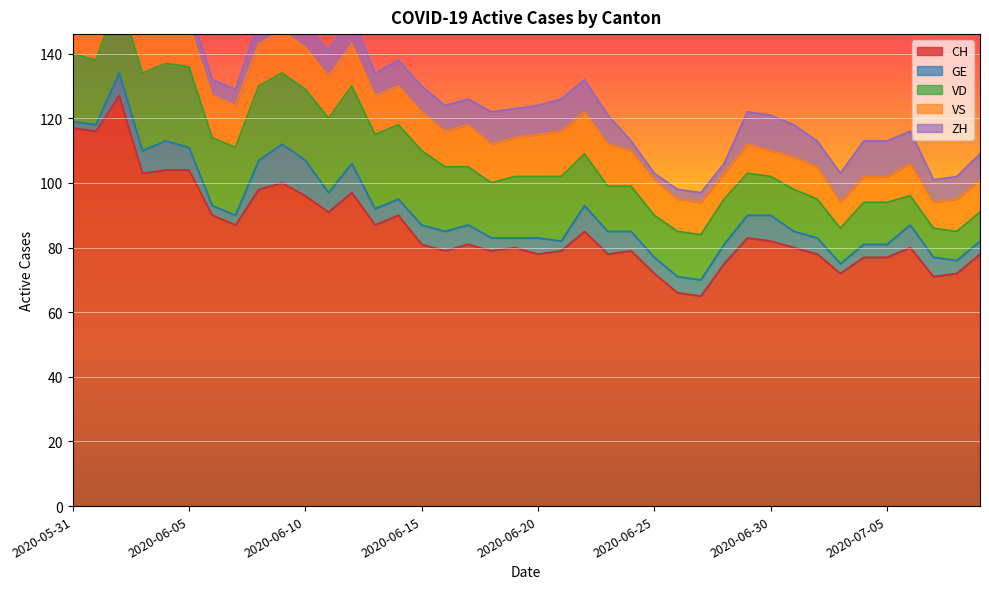

What is the difference between the maximum and minimum values in the CH series?

62